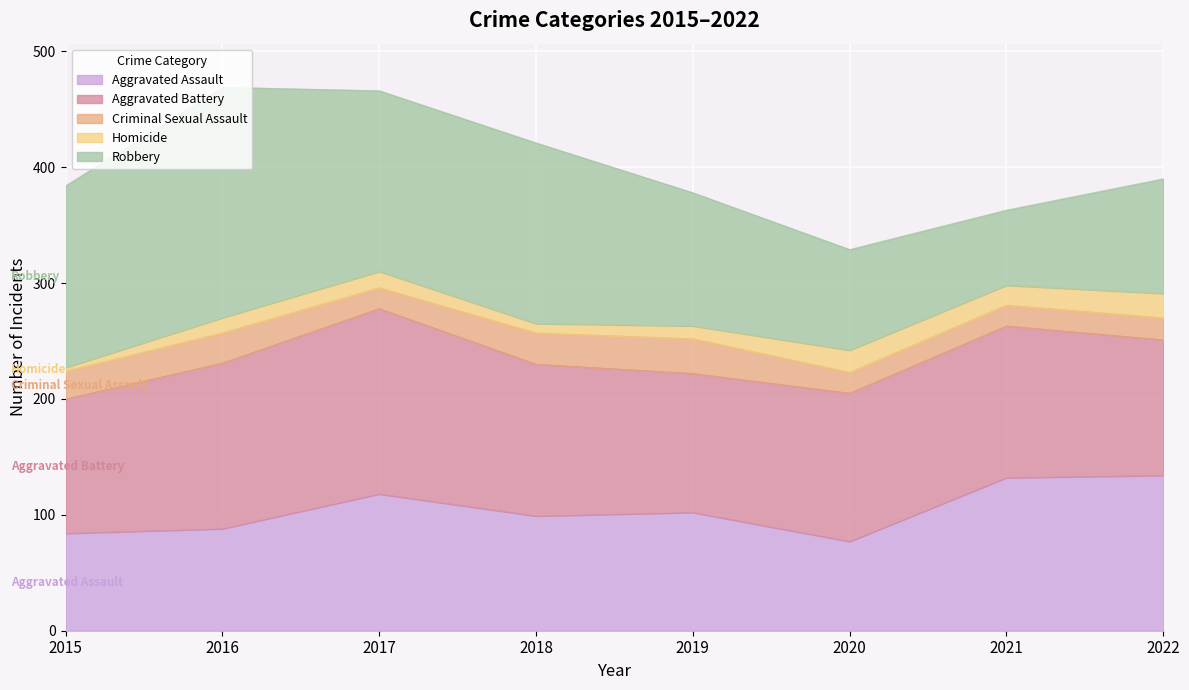

At how many categories does at least one series exceed 182?

1